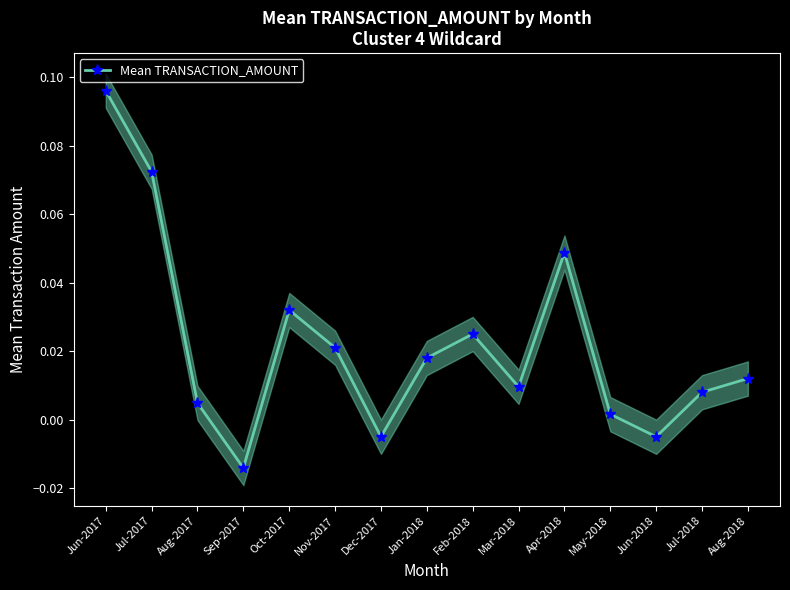

How many values are below 0?

3